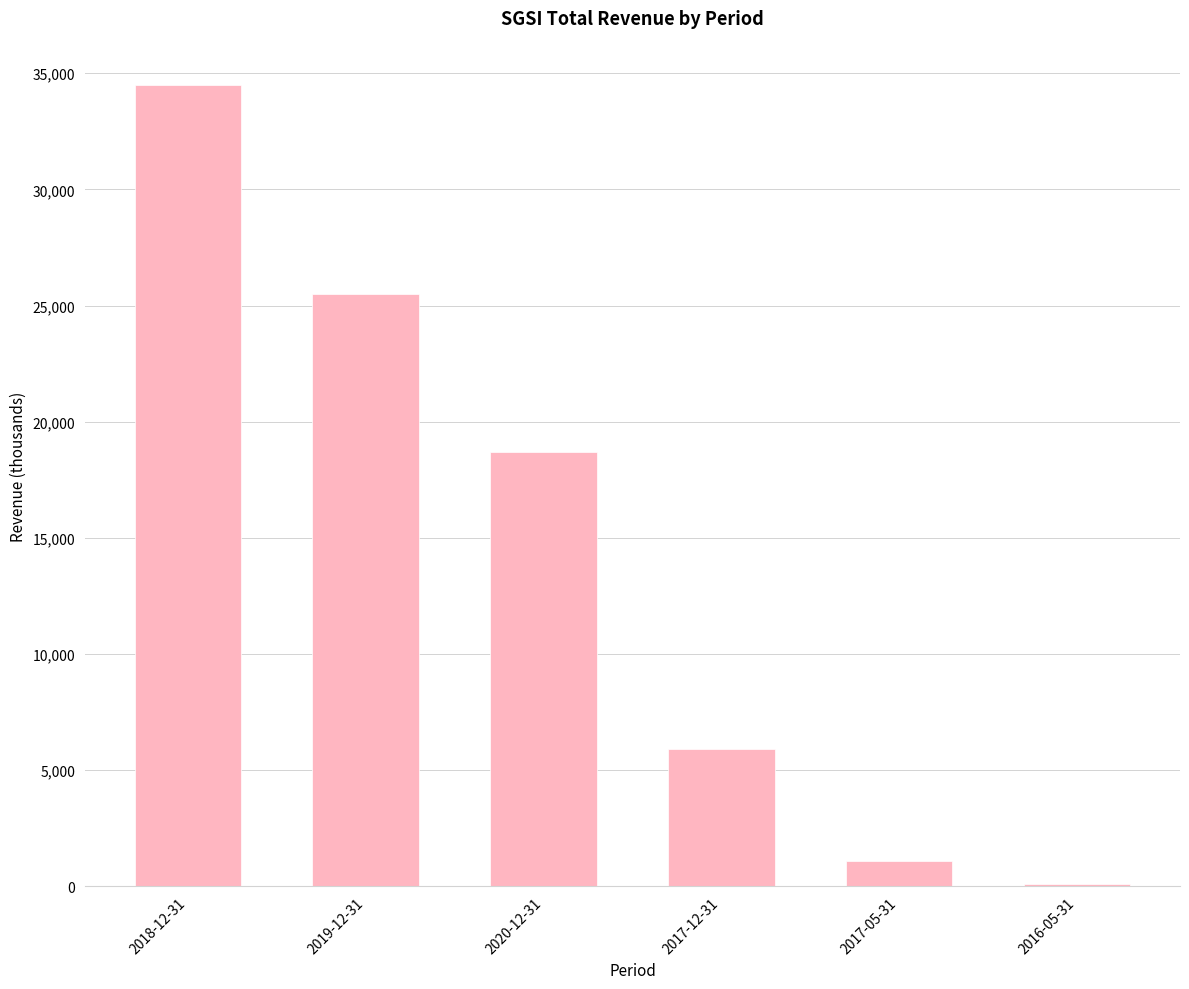

What is the greatest value displayed?

34500